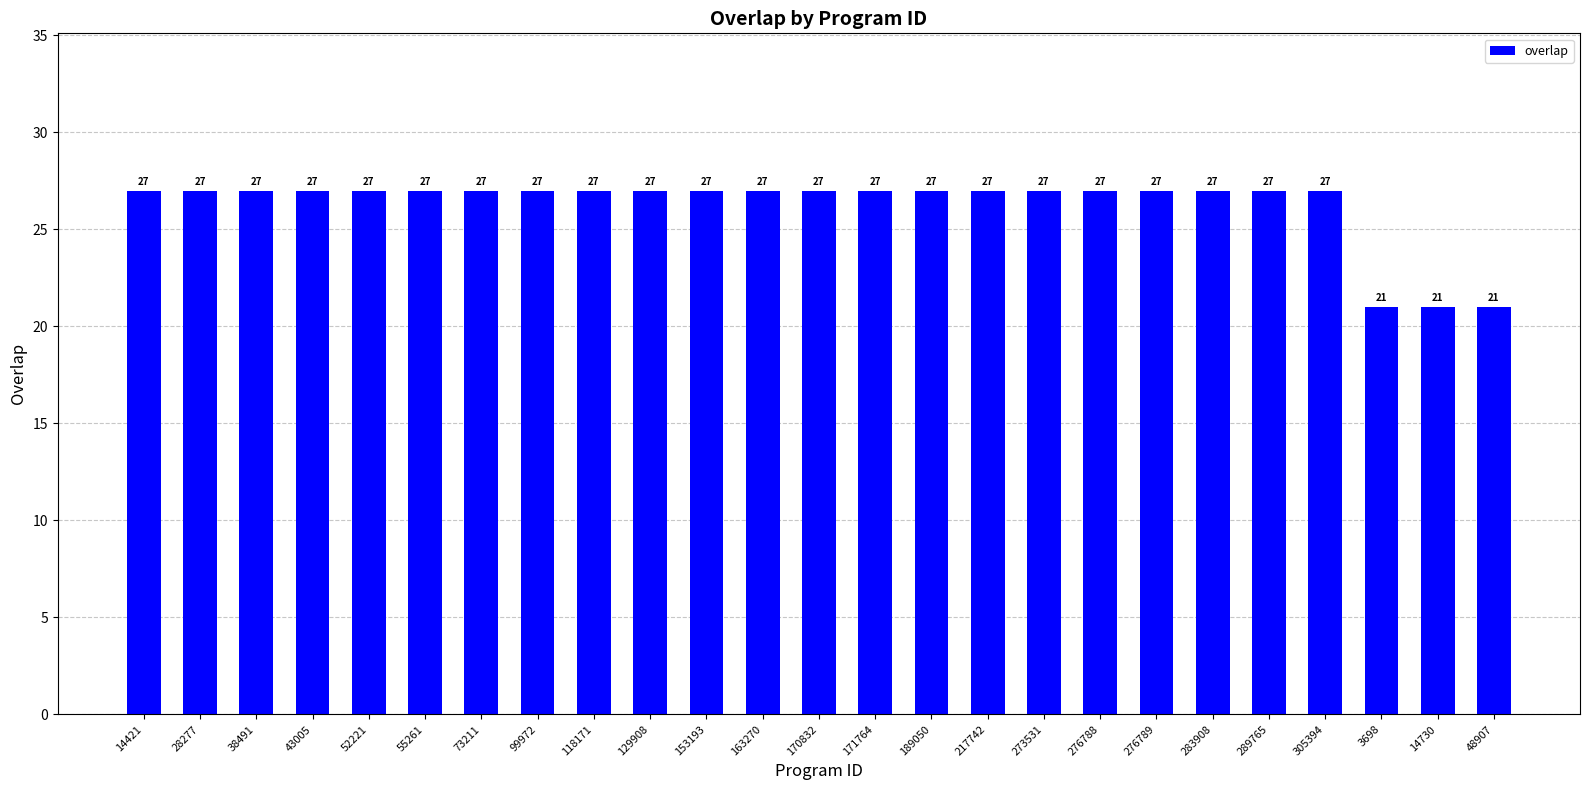

The chart shows a value of 21 at 14730. True or false?

True